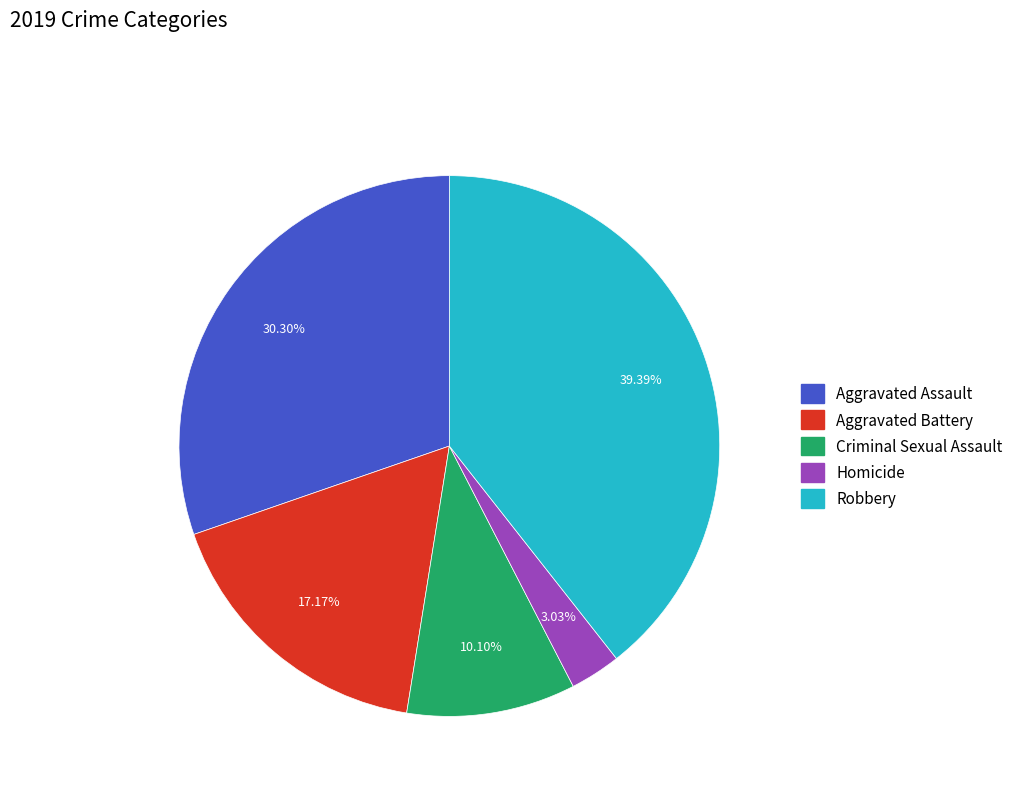

Approximately how many times larger is the value at Aggravated Assault compared to Robbery?

0.8